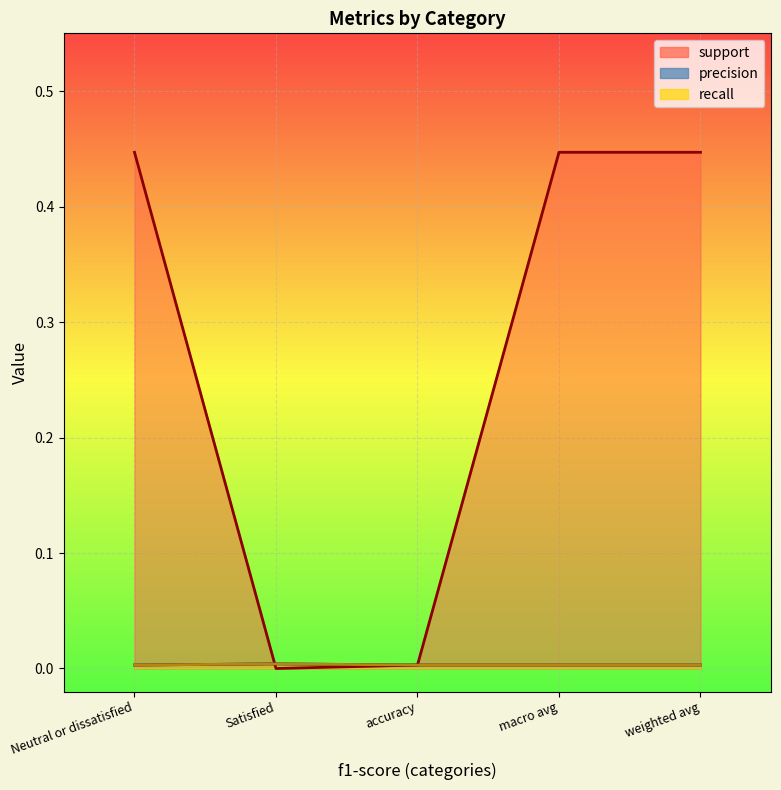

What is the label of the 3rd point from the left?

accuracy